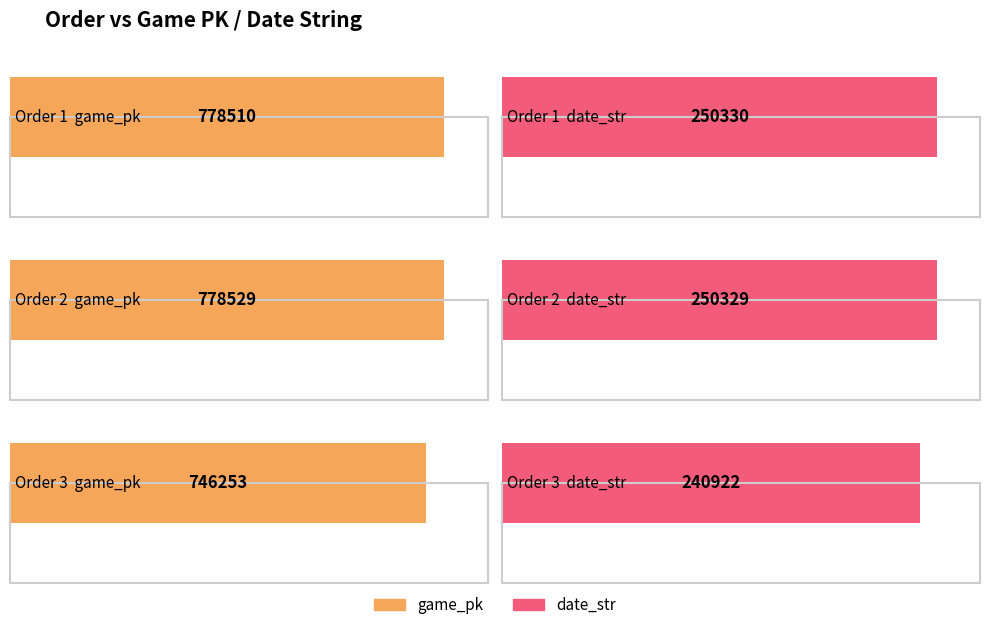

At which label does date_str reach its peak?

1